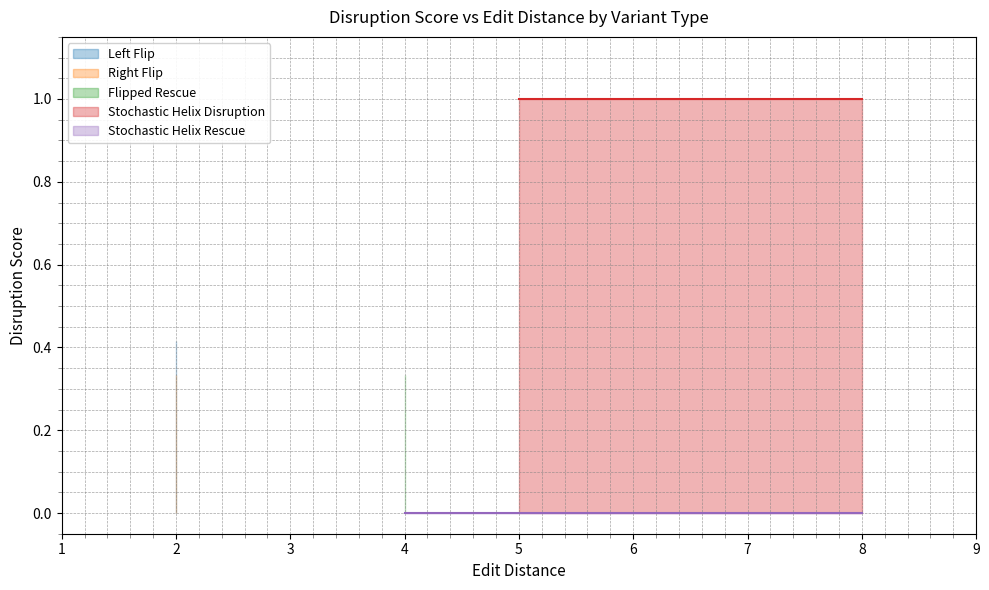

List the series in order of their peak value, lowest first.

Stochastic Helix Rescue, Right Flip, Flipped Rescue, Left Flip, Stochastic Helix Disruption